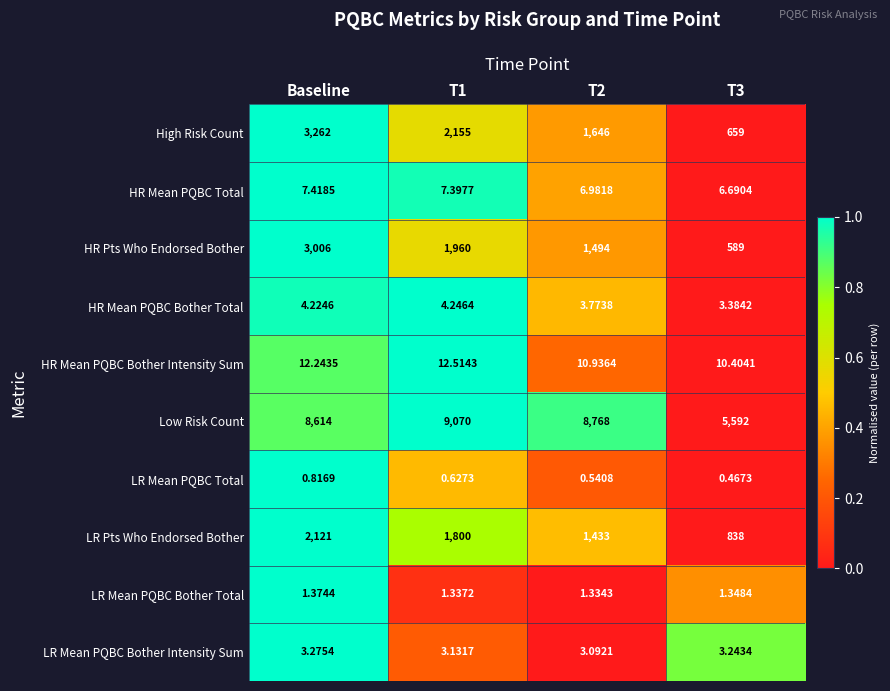

How many categories are shown in the chart?

4